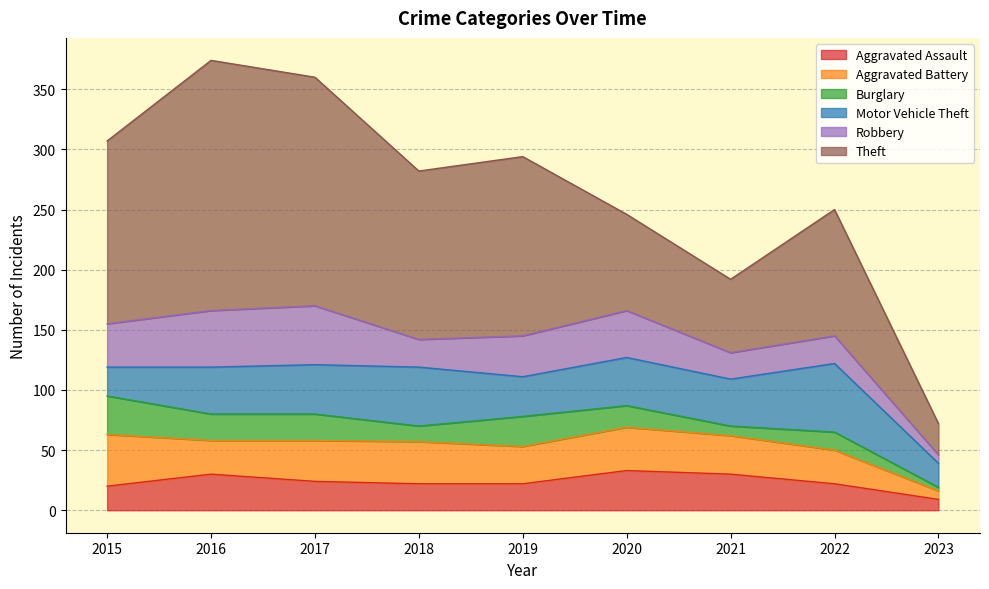

At which category does Theft reach its first local valley?

2018